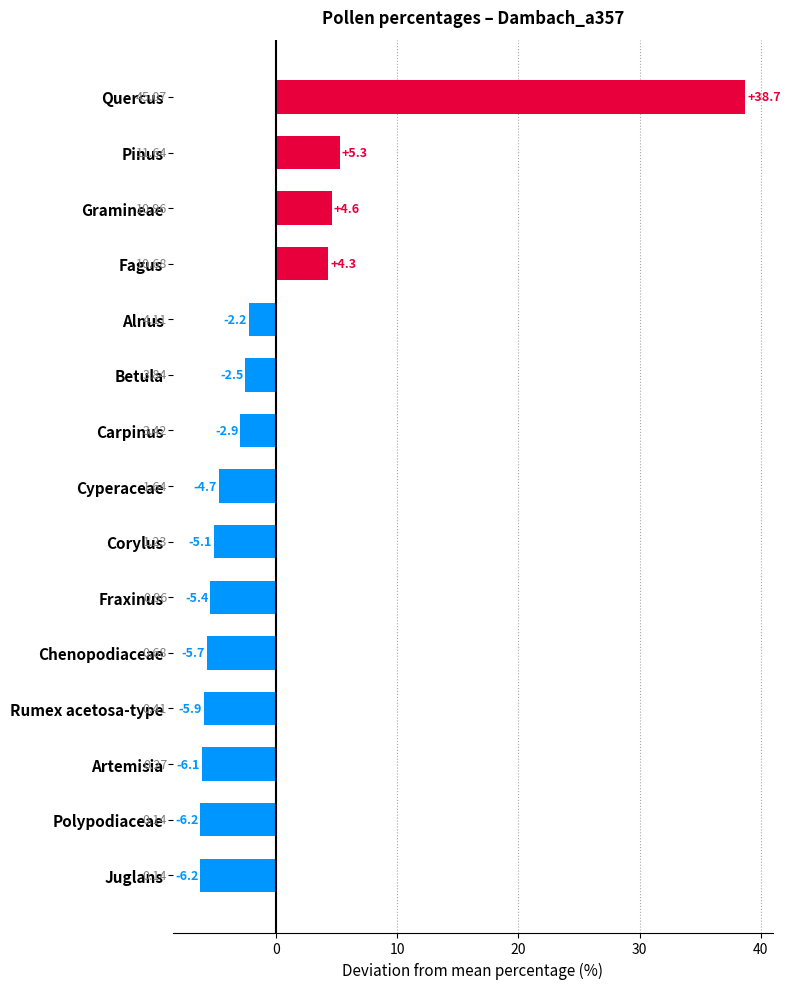

Where is the data nearest to the value 16?

Pinus